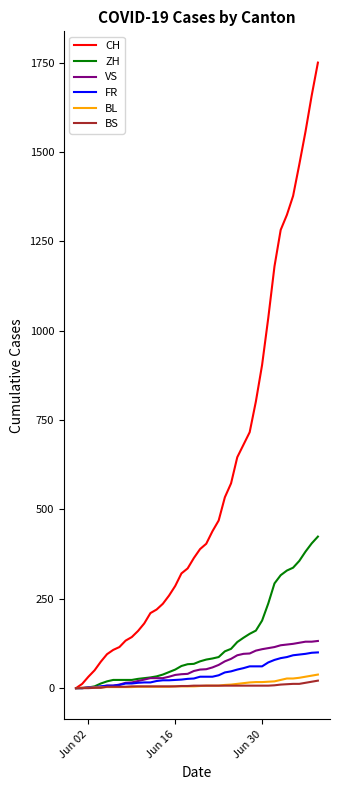

Which series has the widest spread of values?

CH